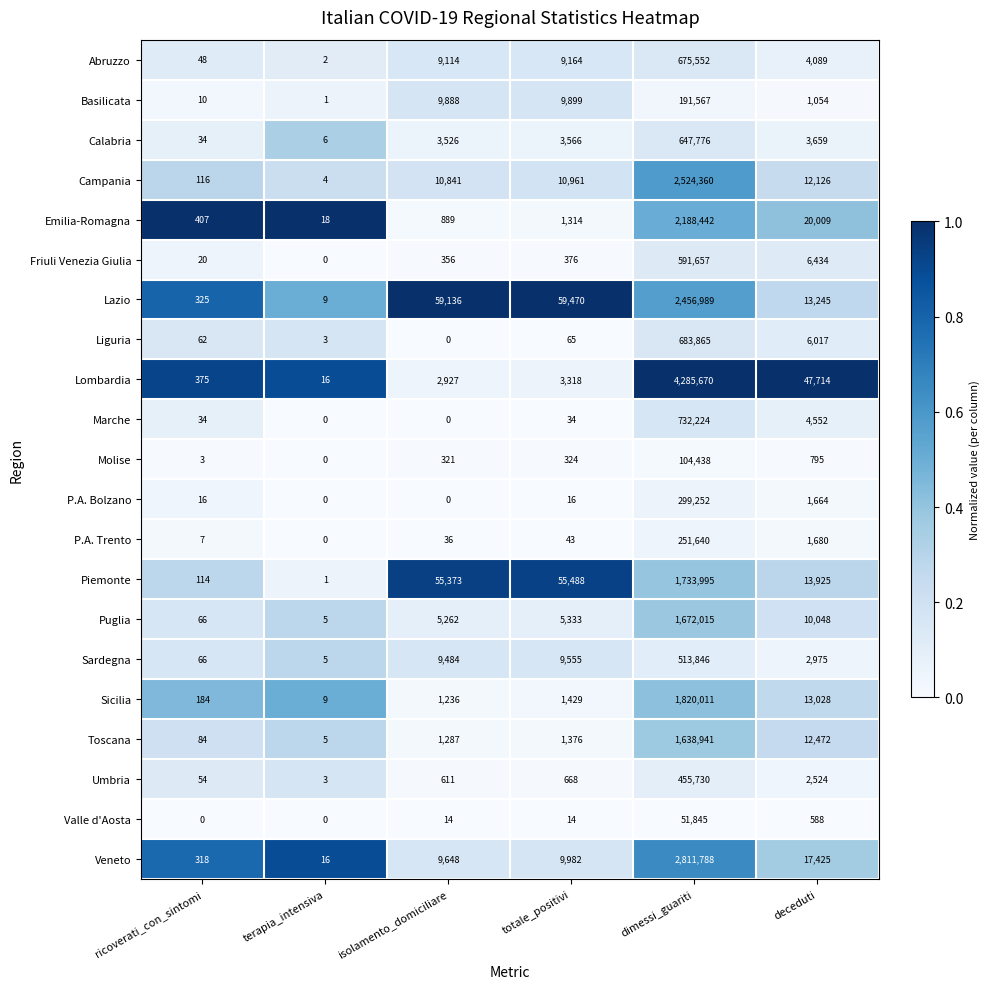

Is the value of Molise at isolamento_domiciliare greater than the value of P.A. Bolzano at deceduti?

No